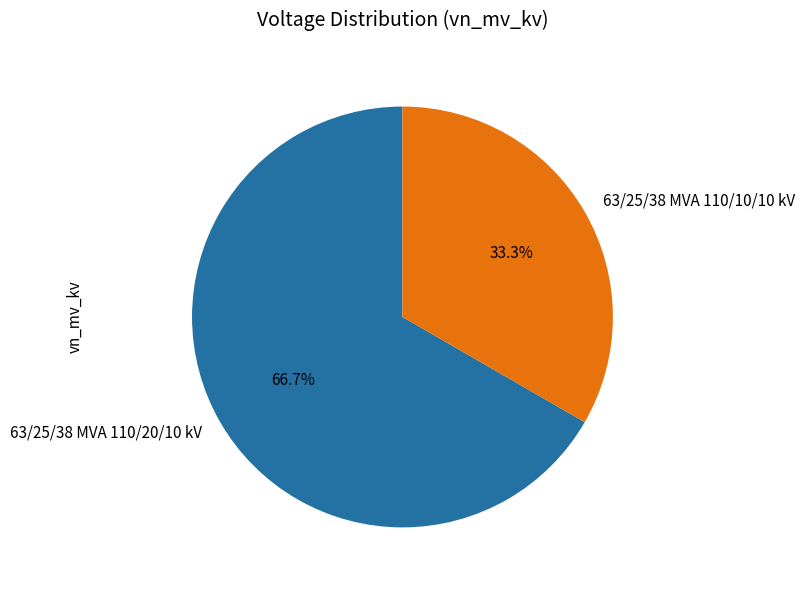

To the nearest percent, what is the average slice percentage?

50%